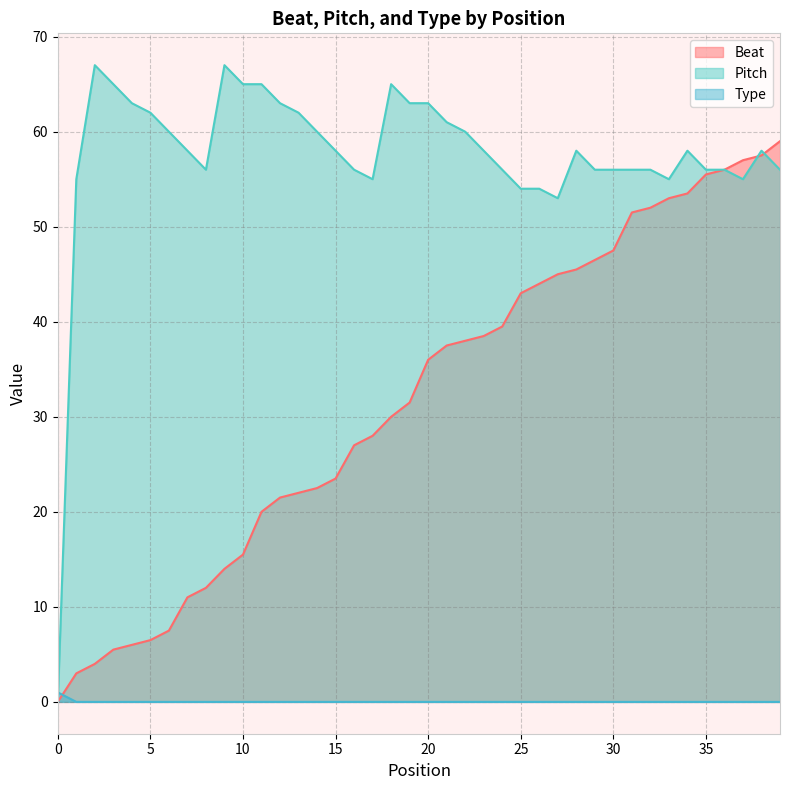

What are all the series names shown in the legend?

Beat, Pitch, Type